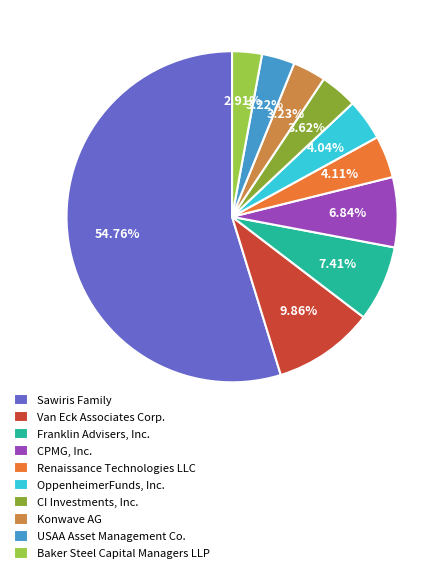

Is the sum of Konwave AG and Franklin Advisers, Inc. greater than half?

No